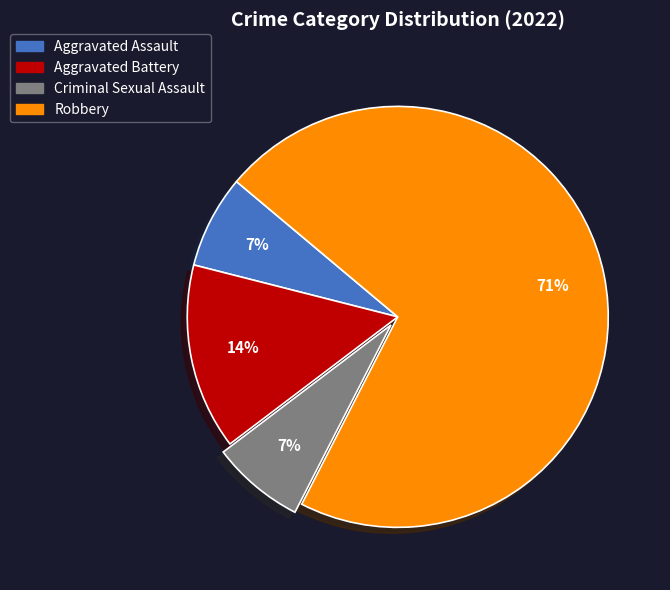

Combined, do Criminal Sexual Assault and Aggravated Assault account for over 50%?

No